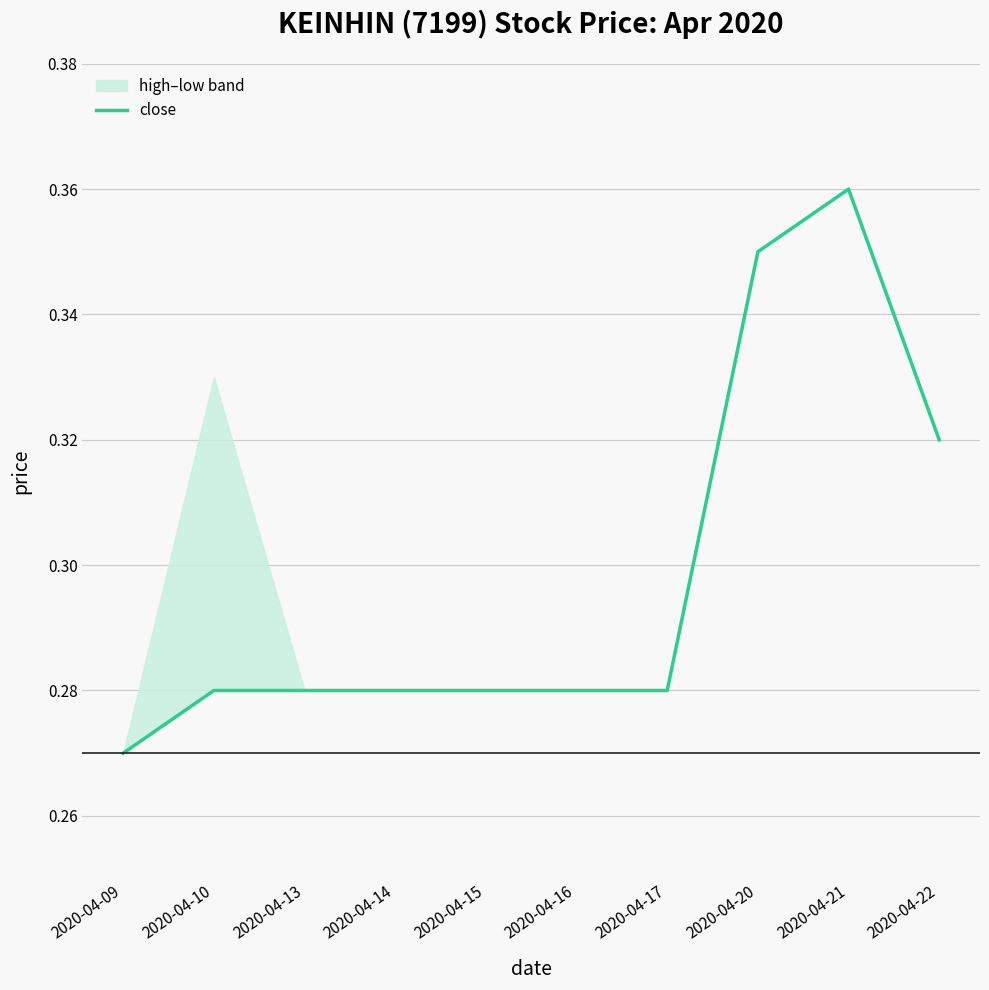

What is the sum of all values?

3.0